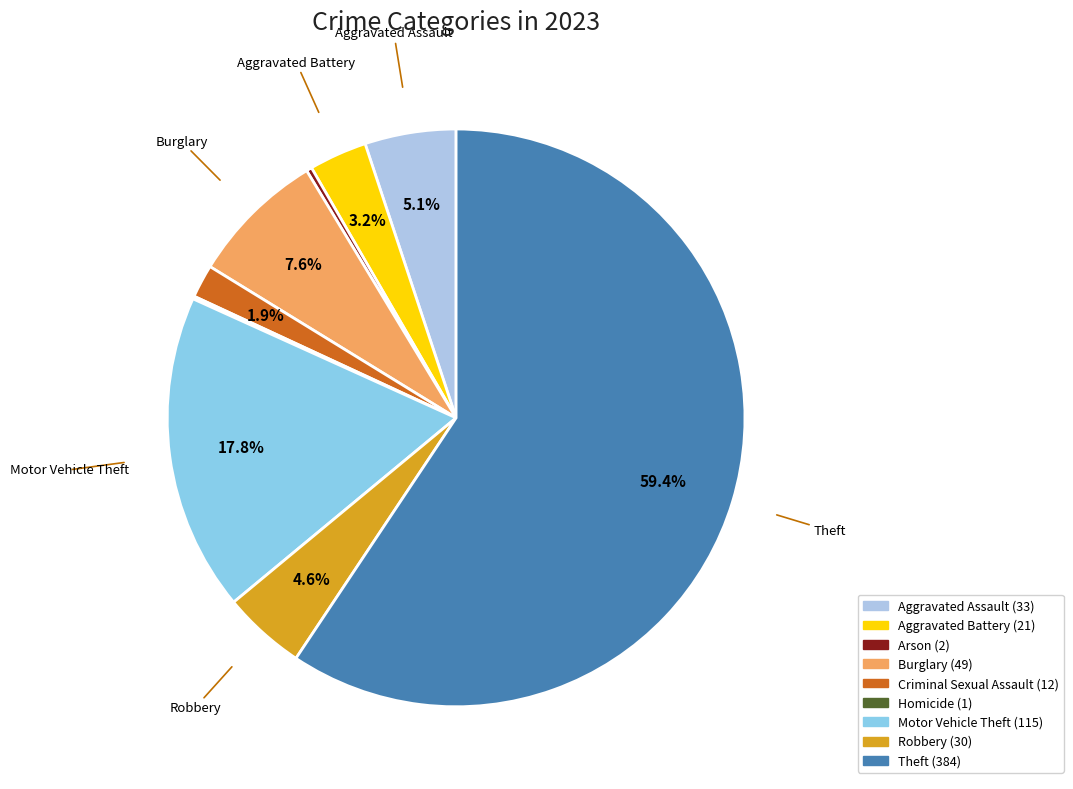

True or false: Criminal Sexual Assault accounts for 11% of the total.

False